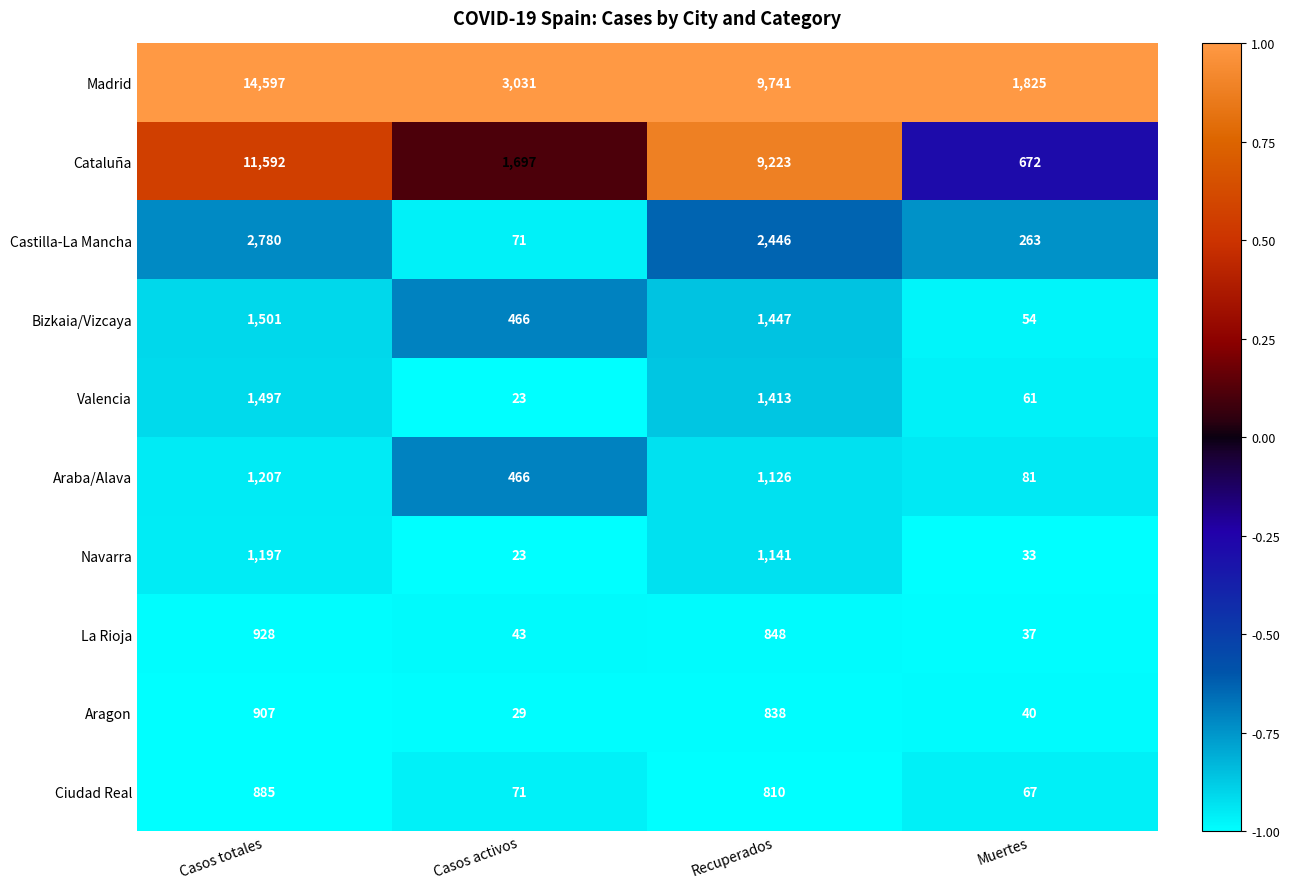

True or false: La Rioja has a value of 276 at Recuperados.

False